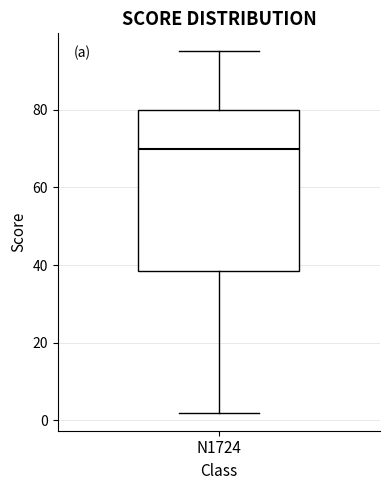

Transcribe this box plot: give where the median line is, the range the box spans, and where the two whiskers end, as read against the y-axis. The values are not printed on the chart, so give them approximately, as read against the axis.

median 70, box 38 to 80, whiskers 2 to 96